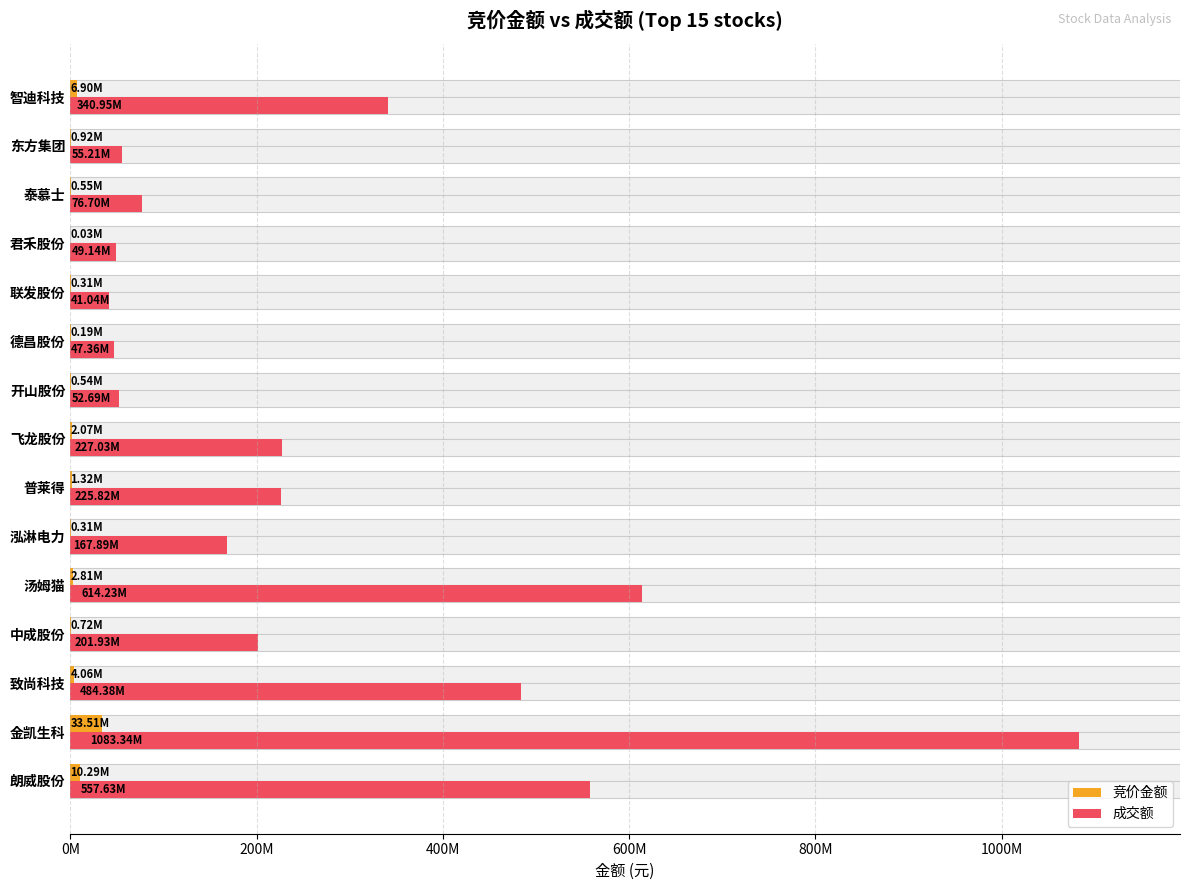

What is the difference between the 成交额 values at 汤姆猫 and 朗威股份?

56598069